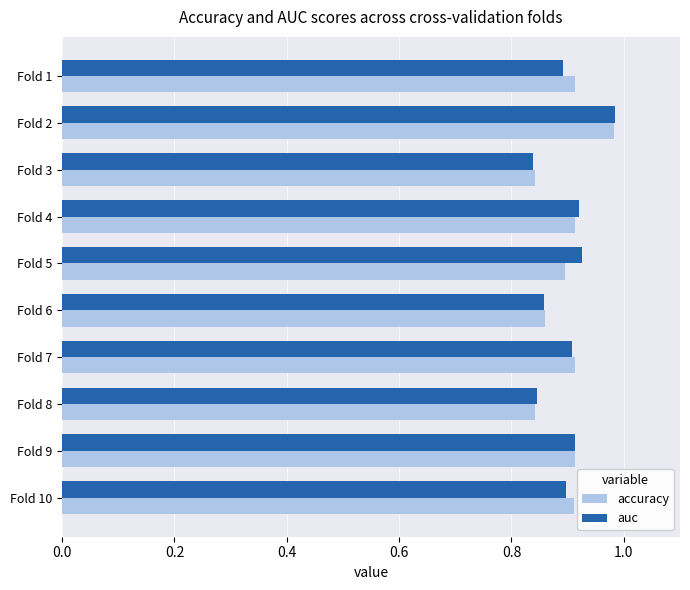

At which category does the chart reach its peak across all series?

Fold 2